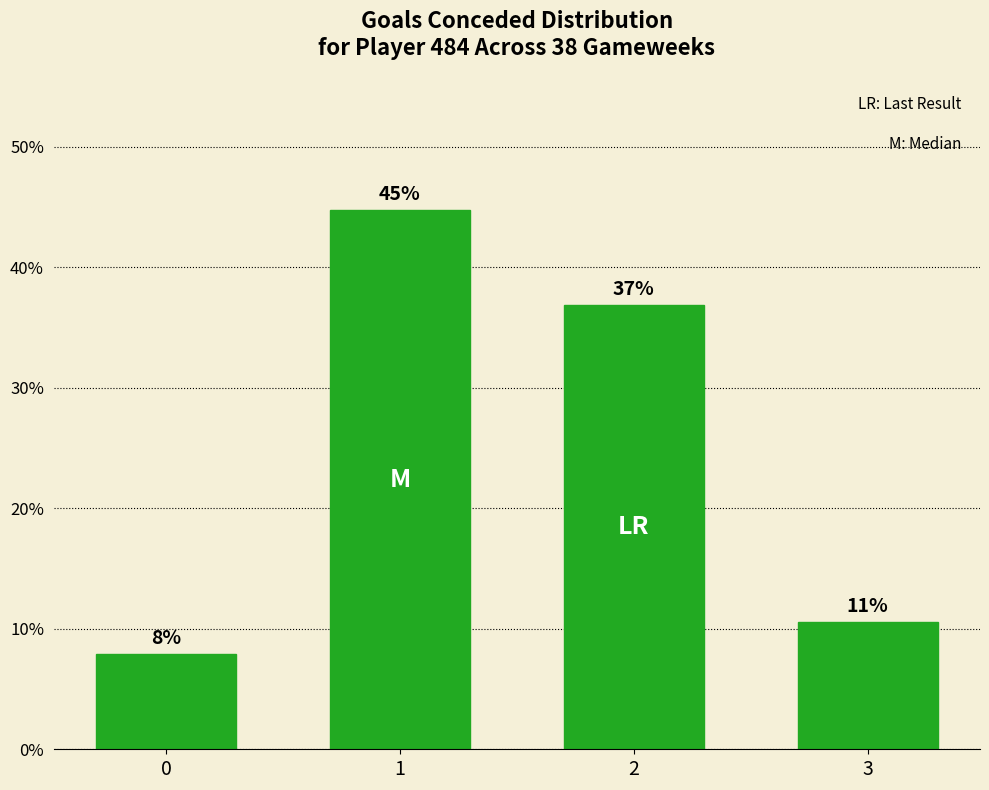

Does the chart contain any negative values?

No